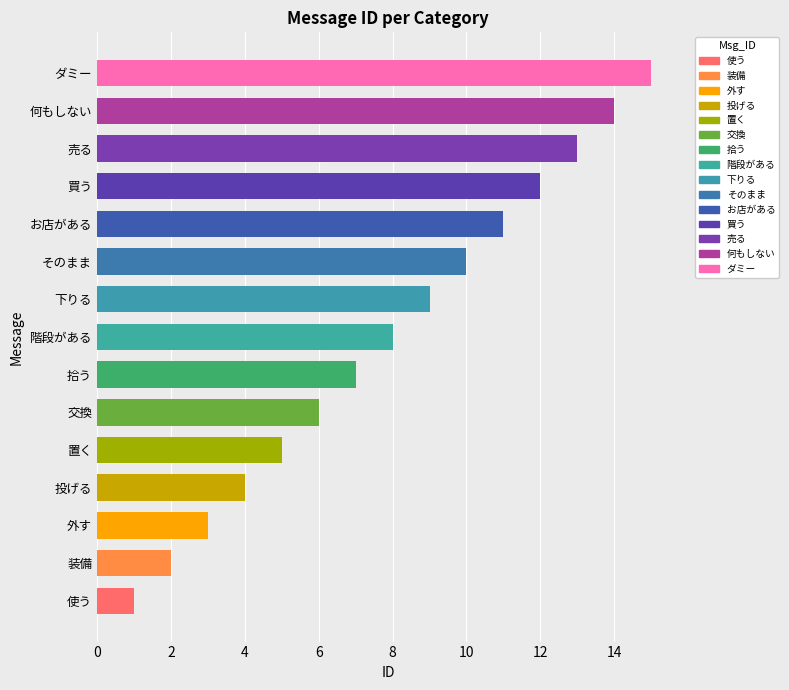

Is it true that the value at 買う is 12?

True